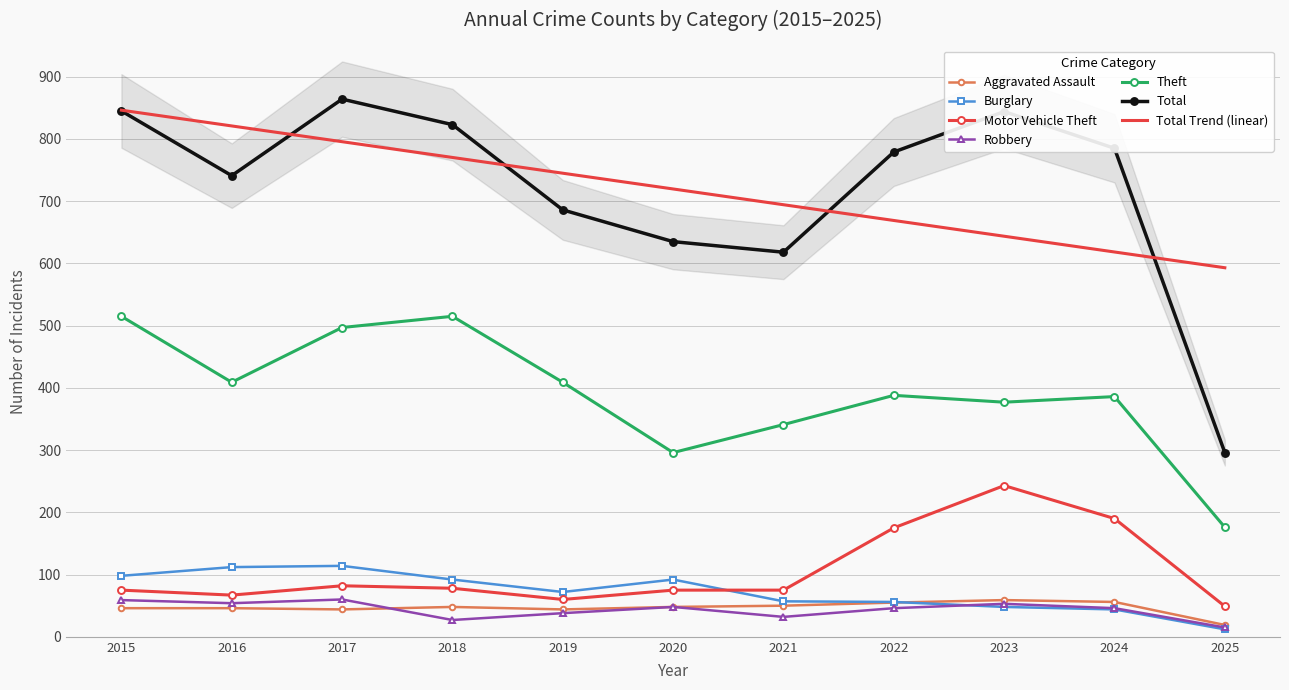

What is the total value across all series at 2019?

1309